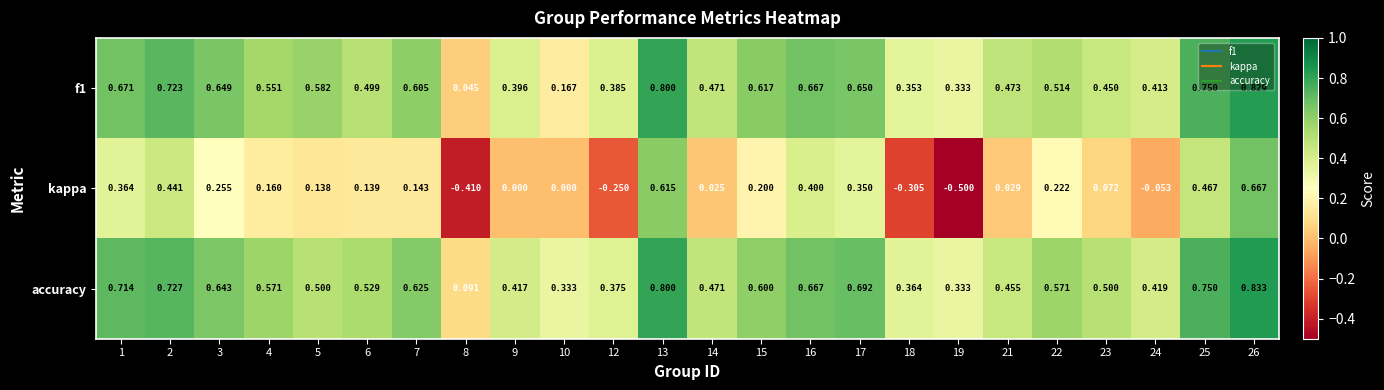

Which series changed the most between 1 and 7?

kappa